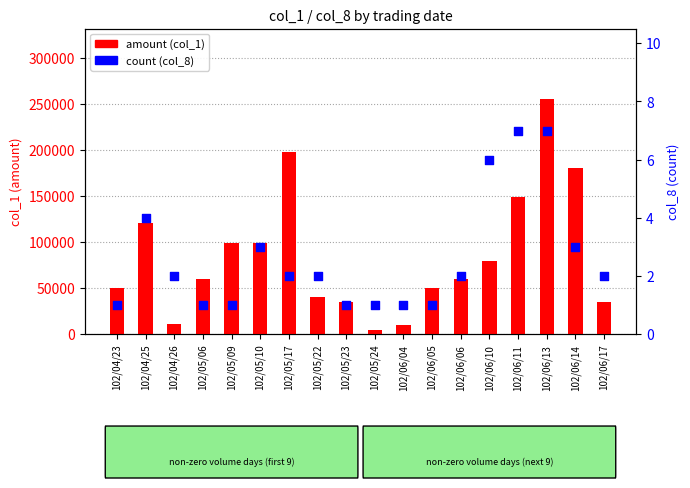

Is the value of count (col_8) at 102/04/23 greater than the value of amount (col_1) at 102/05/09?

No